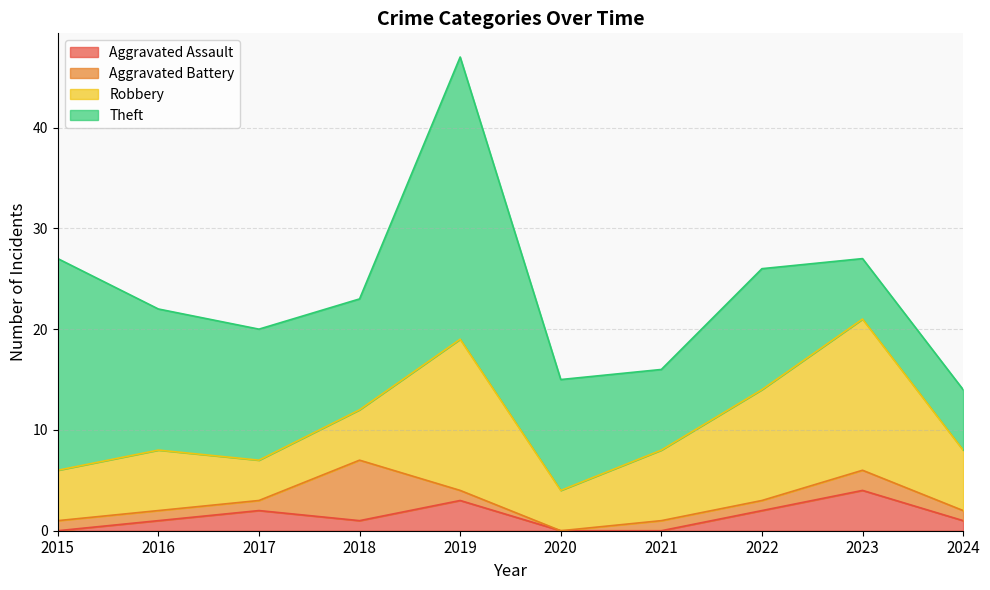

Reading left to right, what are all the values shown in this chart?

Aggravated Assault: 2015=0	2016=1	2017=2	2018=1	2019=3	2020=0	2021=0	2022=2	2023=4	2024=1
Aggravated Battery: 2015=1	2016=1	2017=1	2018=6	2019=1	2020=0	2021=1	2022=1	2023=2	2024=1
Robbery: 2015=5	2016=6	2017=4	2018=5	2019=15	2020=4	2021=7	2022=11	2023=15	2024=6
Theft: 2015=21	2016=14	2017=13	2018=11	2019=28	2020=11	2021=8	2022=12	2023=6	2024=6